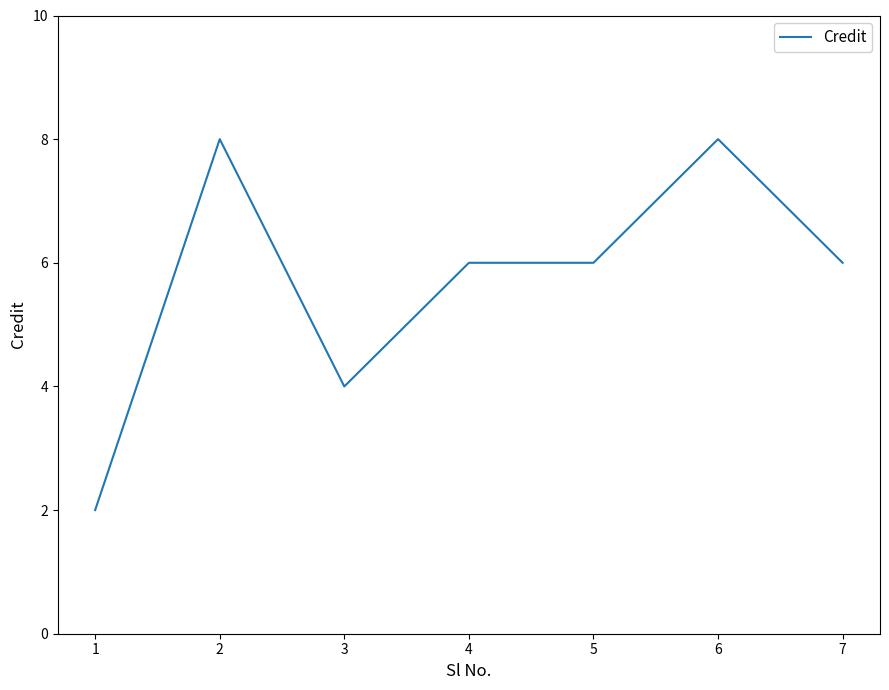

The chart shows a value of 2 at 5. True or false?

False